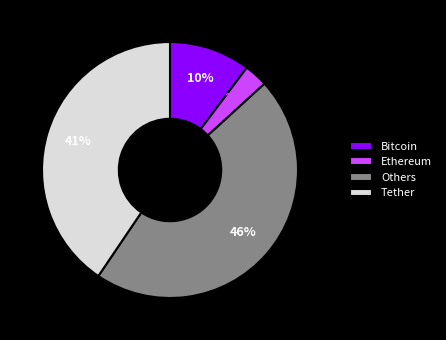

What is the smallest slice in the pie chart?

Ethereum